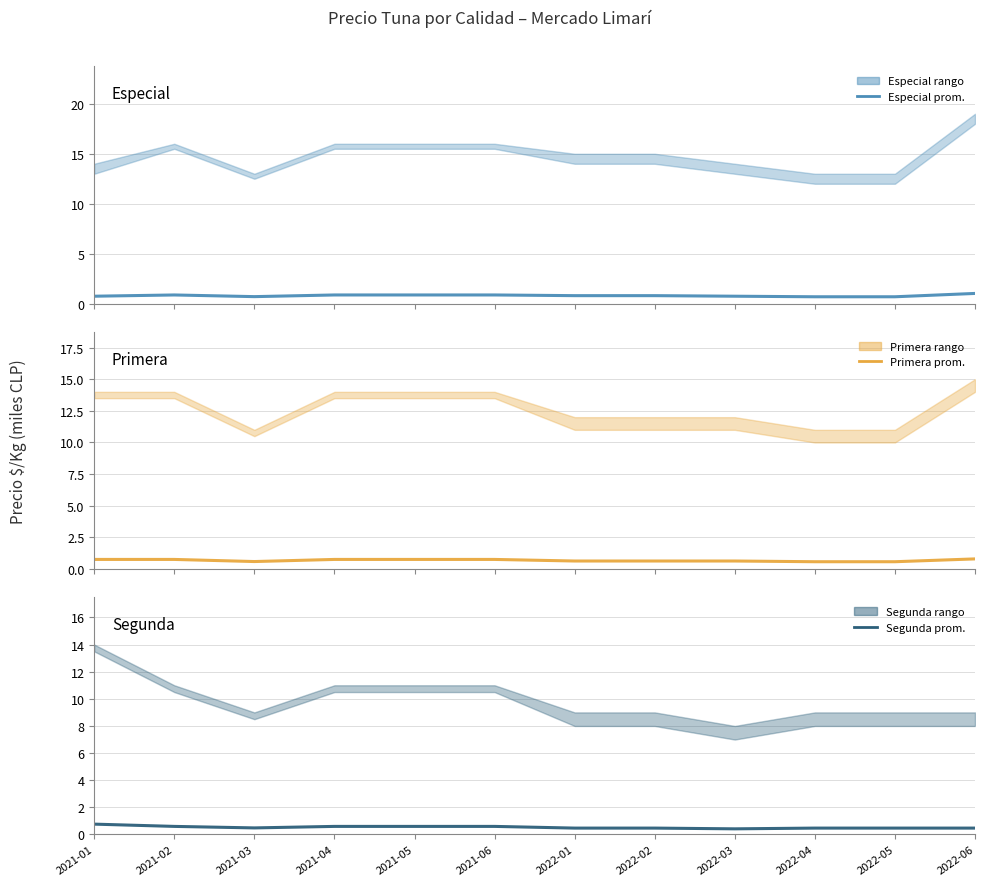

How many lines are shown in the chart?

3